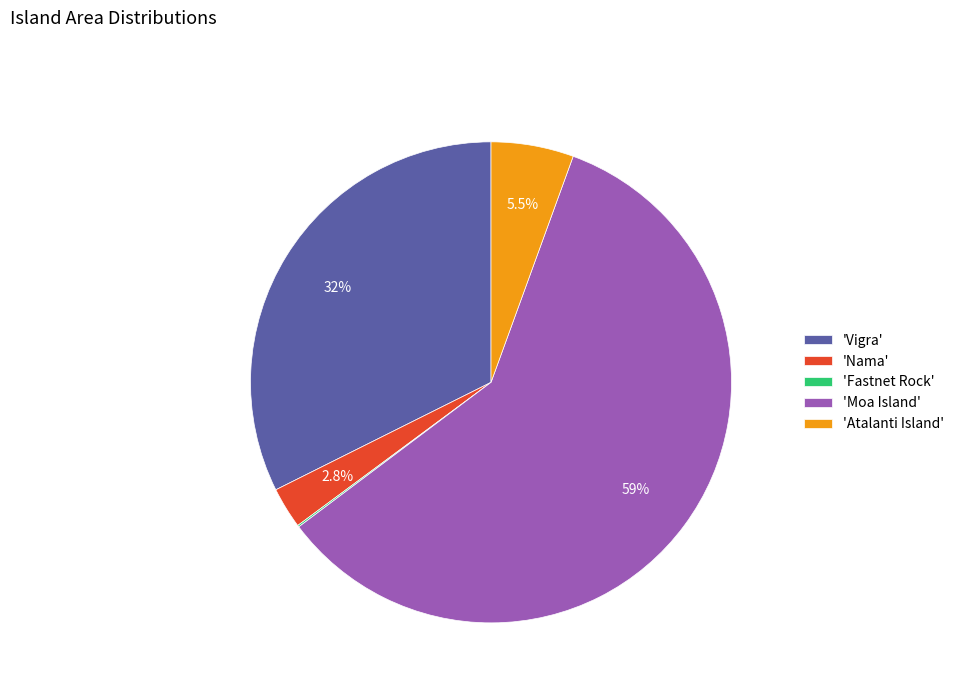

Do 'Vigra' and 'Moa Island' together represent more than half of the pie?

Yes